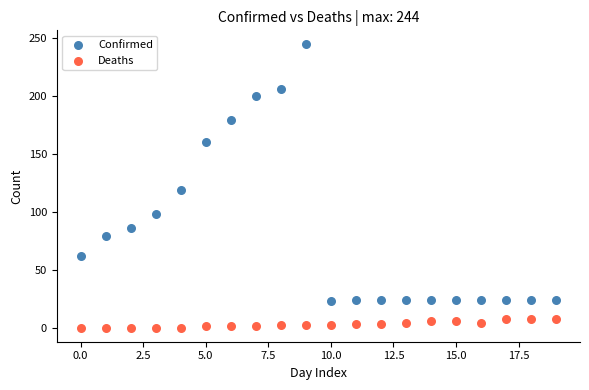

Which series contains the lowest Y value?

Deaths